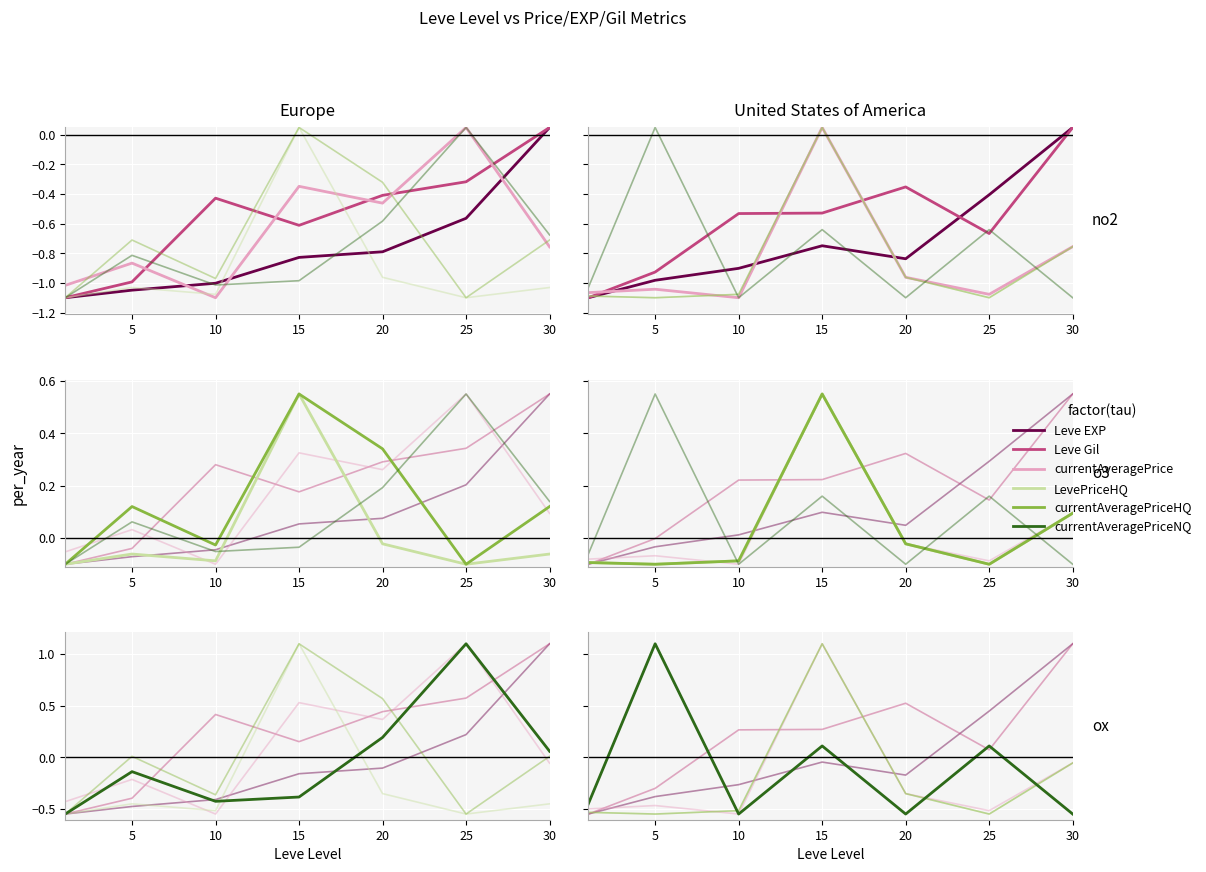

How many interior local valleys does the currentAveragePrice series have?

2